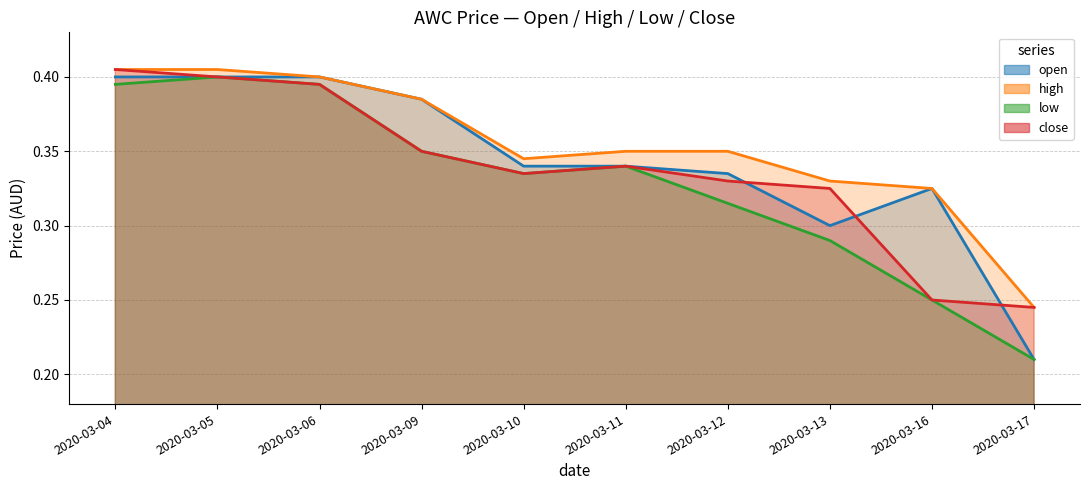

Rank the series by their average value, from lowest to highest.

low, close, open, high